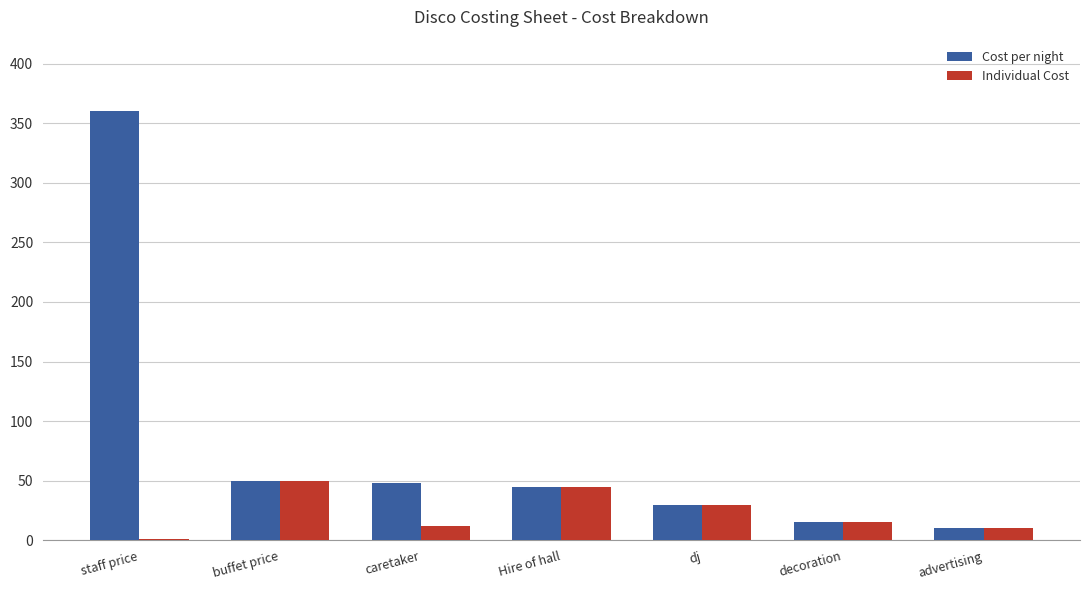

At which label does Cost per night reach its peak?

staff price